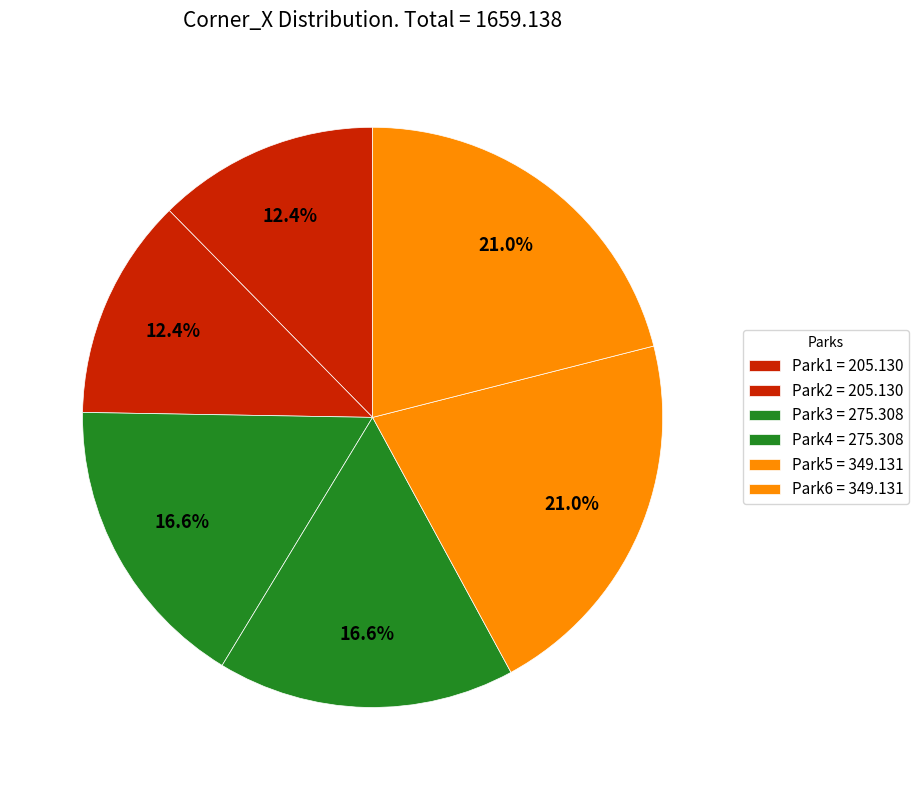

To the nearest percent, what is the average slice percentage?

17%